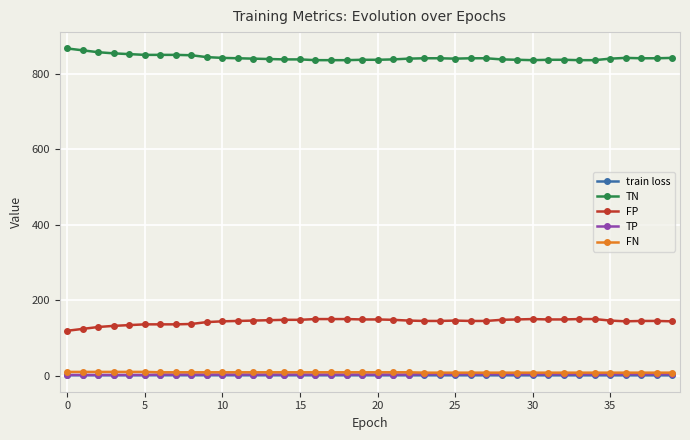

What is the minimum value for FP?

119.0